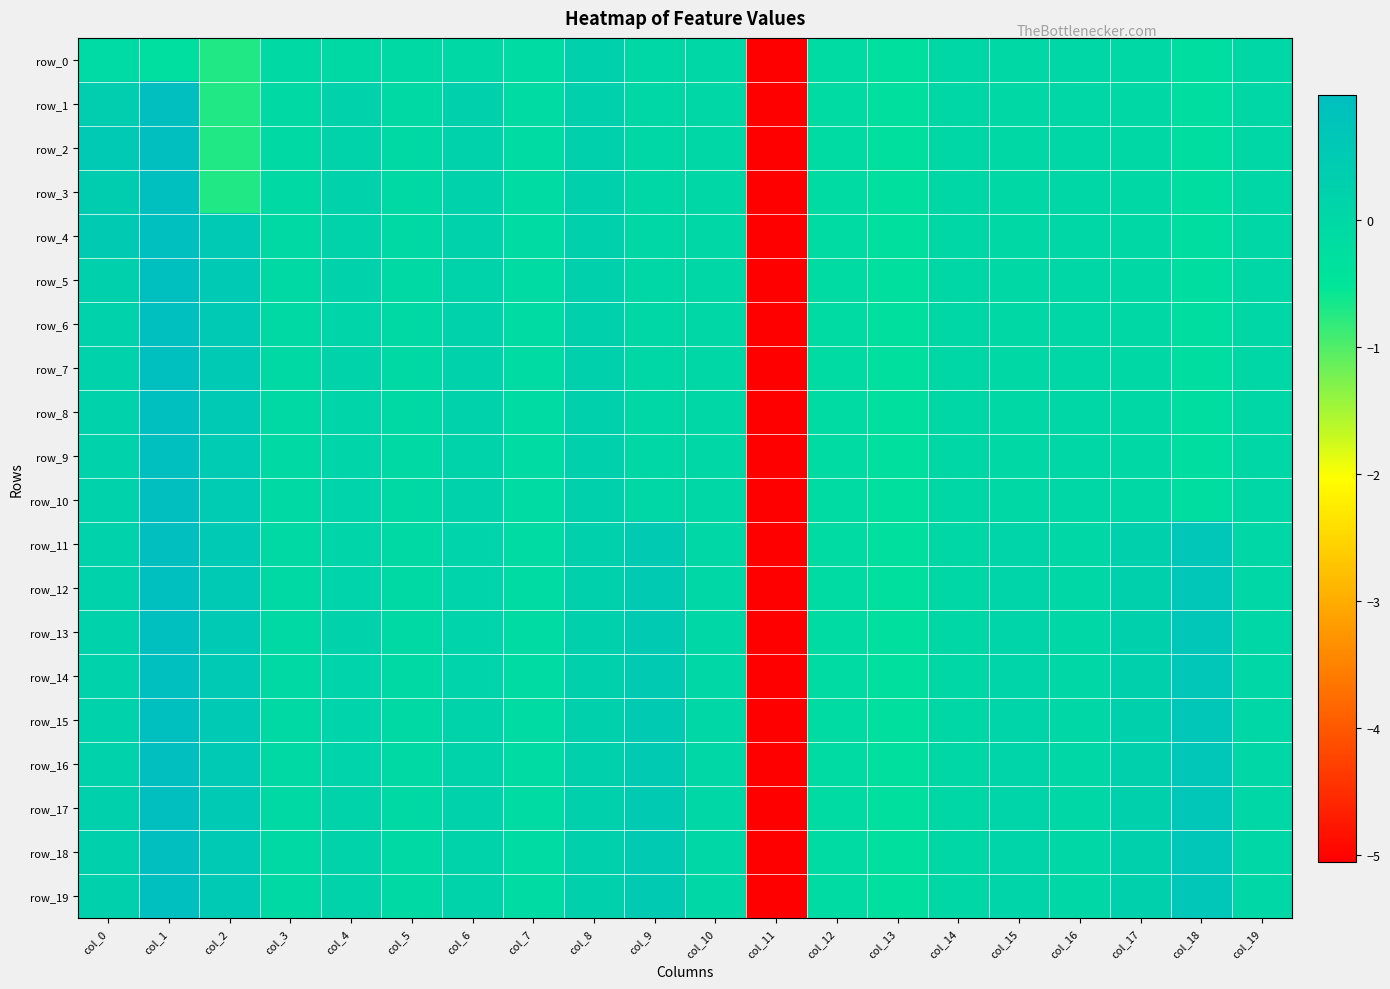

Which series changed the most between col_4 and col_16?

row_1